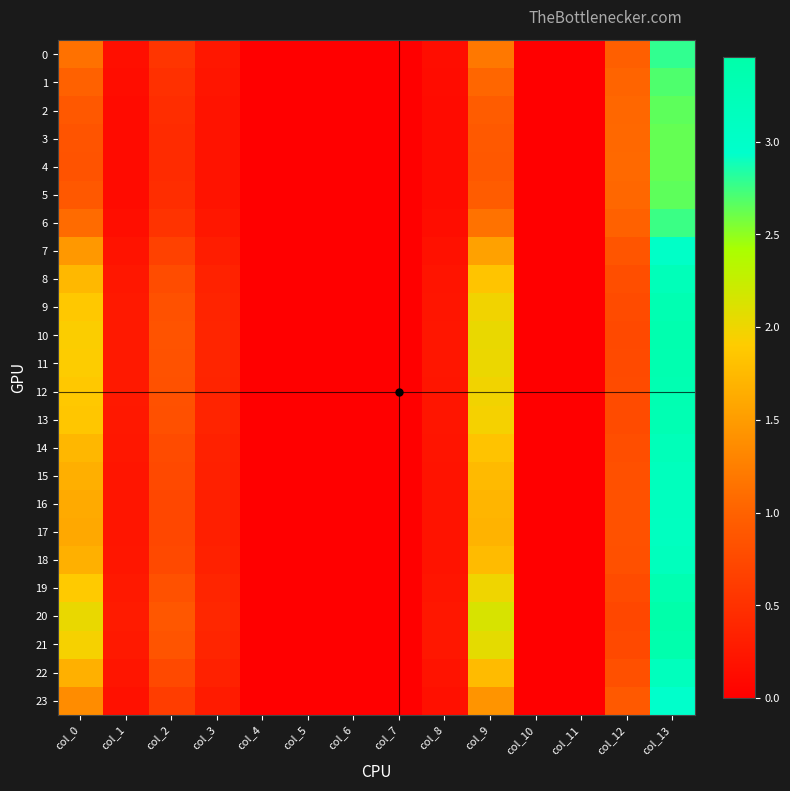

Which series has the largest total across all categories?

20